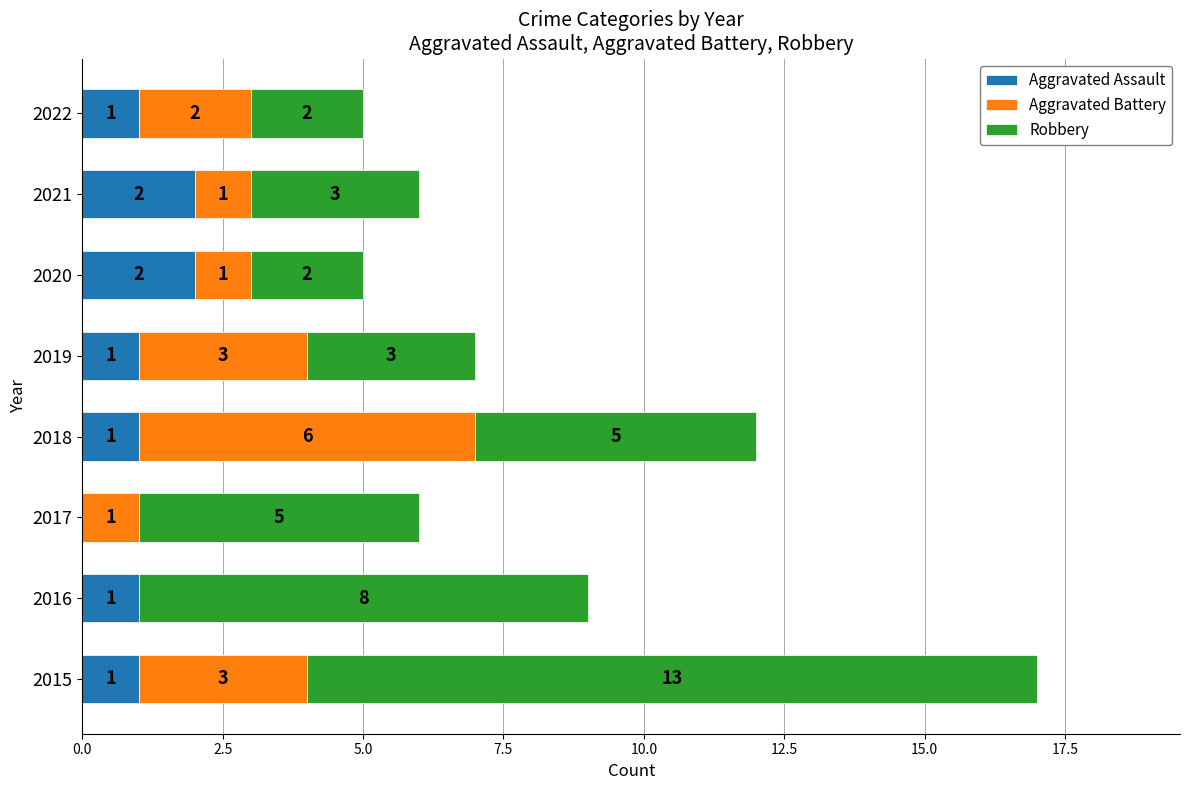

True or false: Aggravated Assault has a value of -1 at 2017.

False